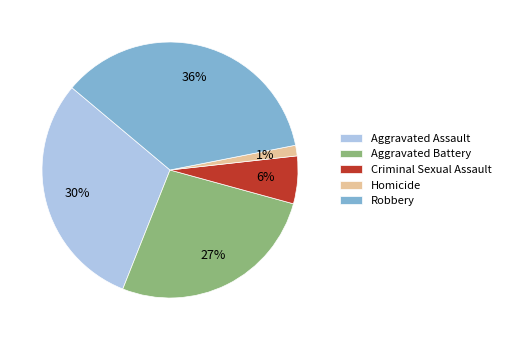

The Robbery slice represents 47% of the pie. True or false?

False